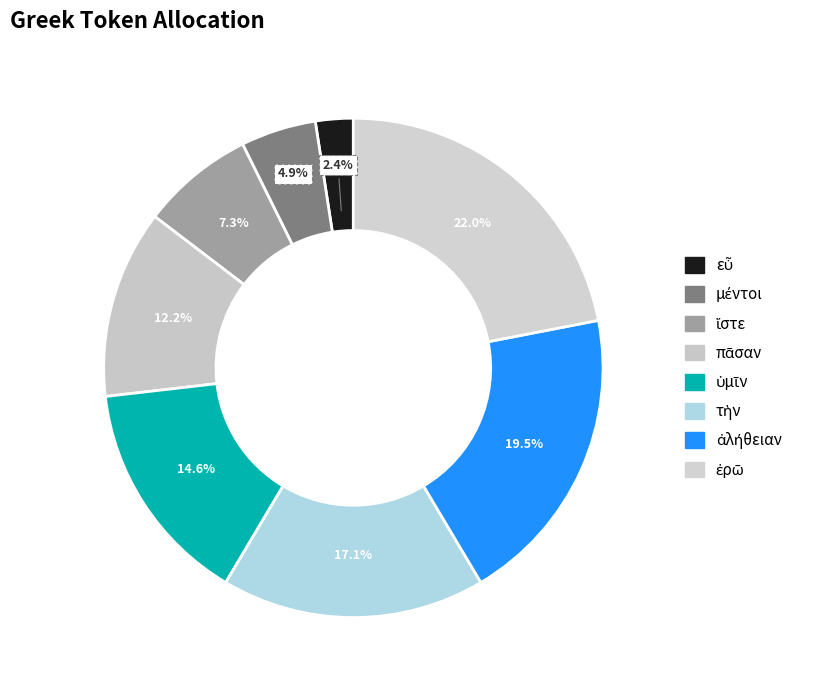

Combined, do τὴν and εὖ account for over 50%?

No